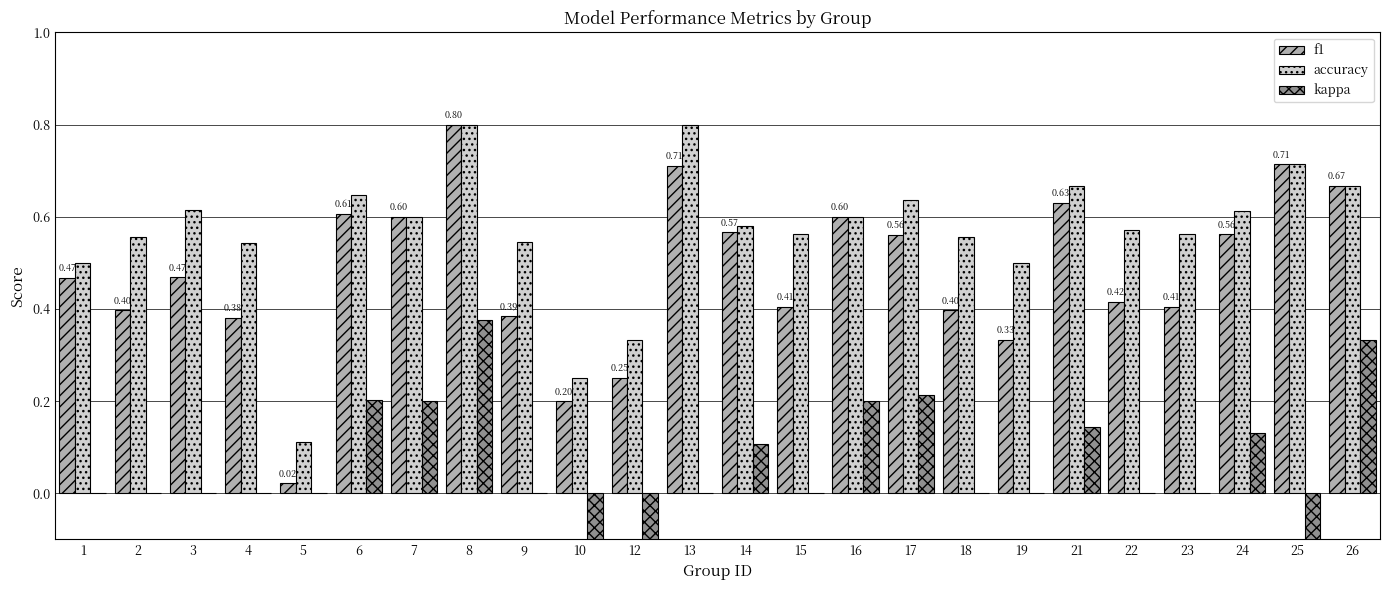

Which series has the widest spread of values?

kappa